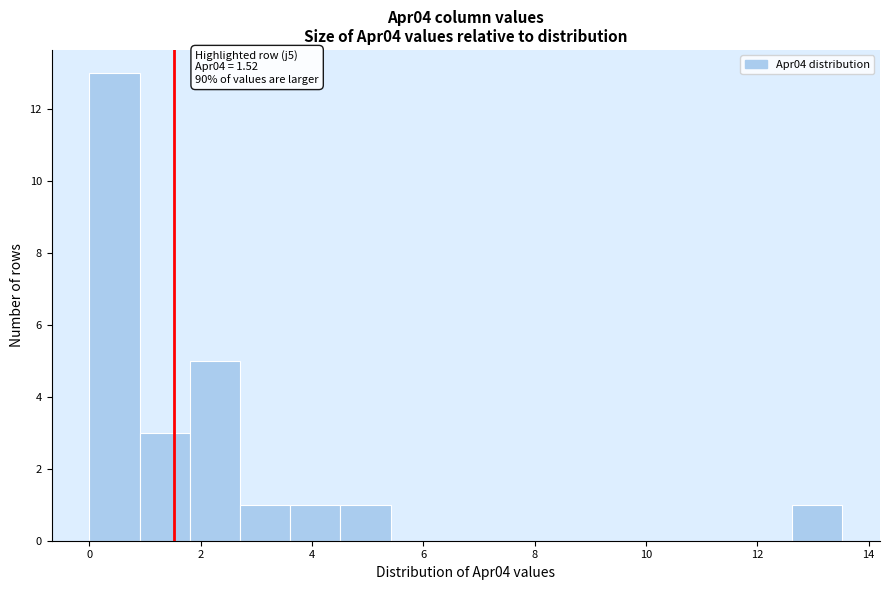

Over which range of the x-axis is the bar tallest?

0.0 to 1.0